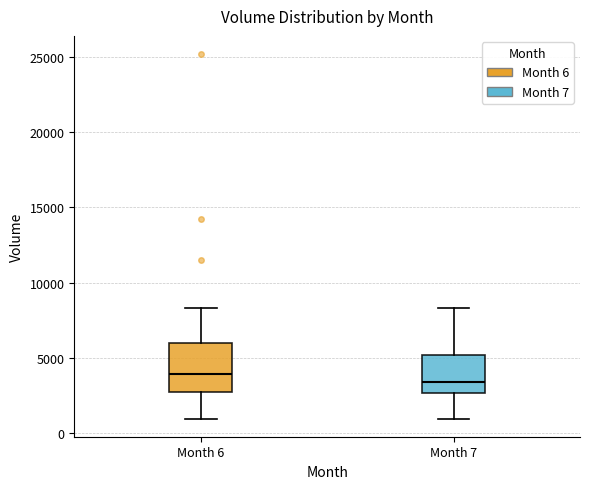

Which box is the tallest, from its lower edge to its upper edge?

Month 6